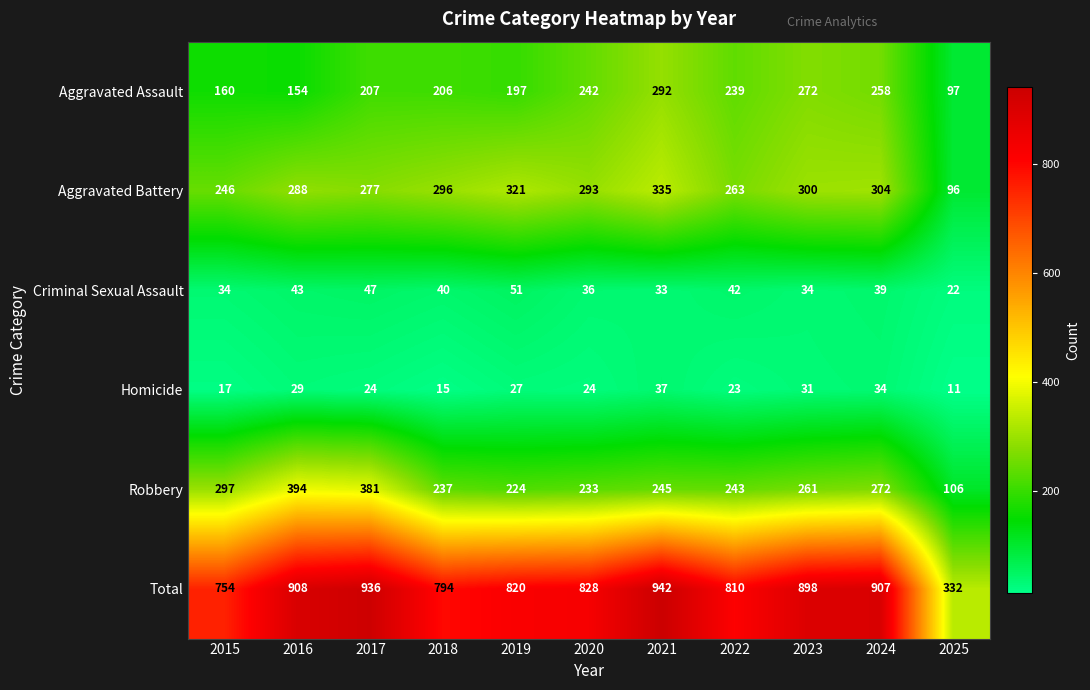

At how many categories does at least one series exceed 104?

11